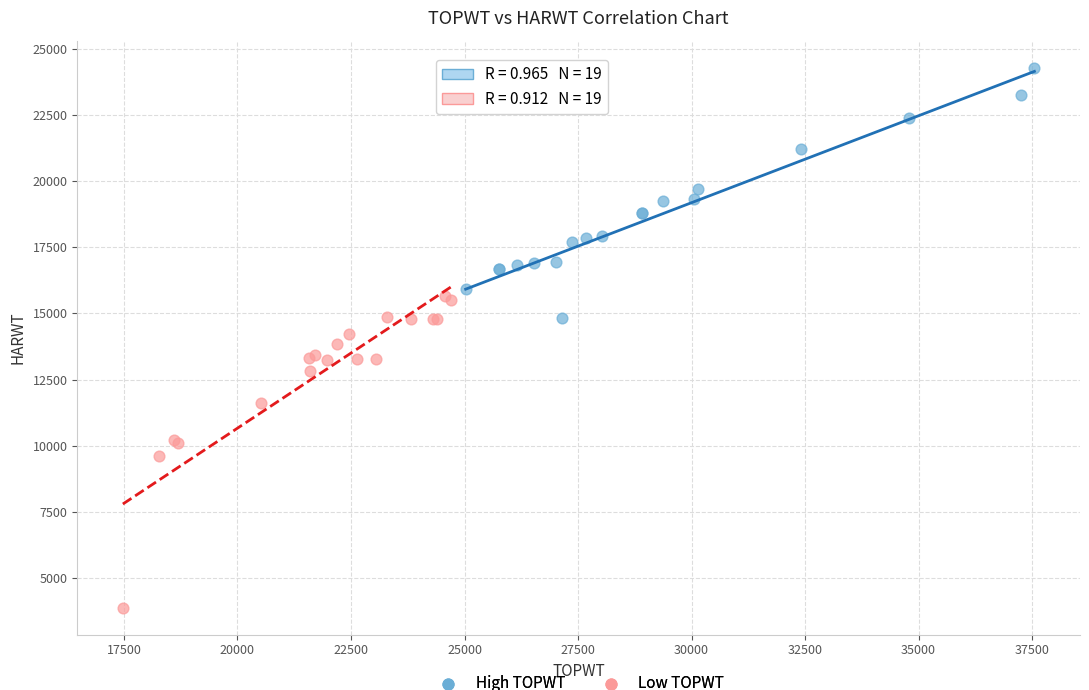

Which series reaches the minimum Y coordinate?

Low TOPWT